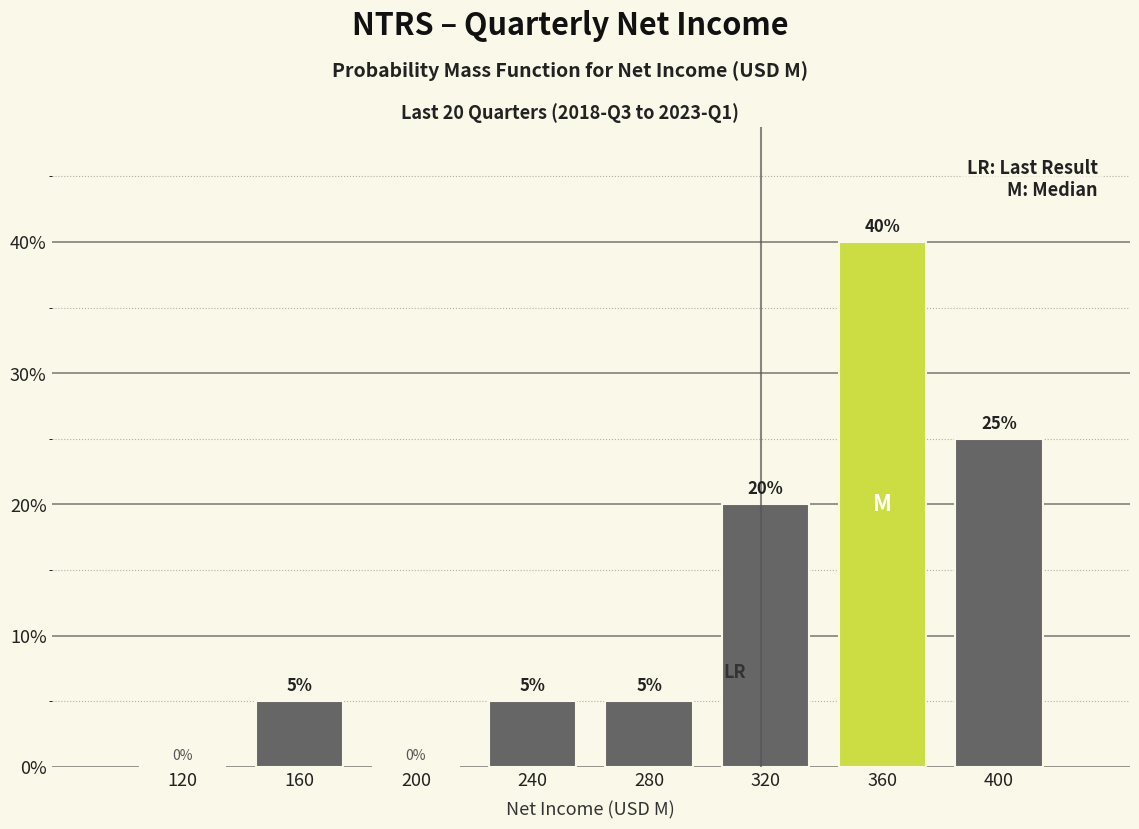

Which range on the x-axis has the tallest bar?

340 to 380